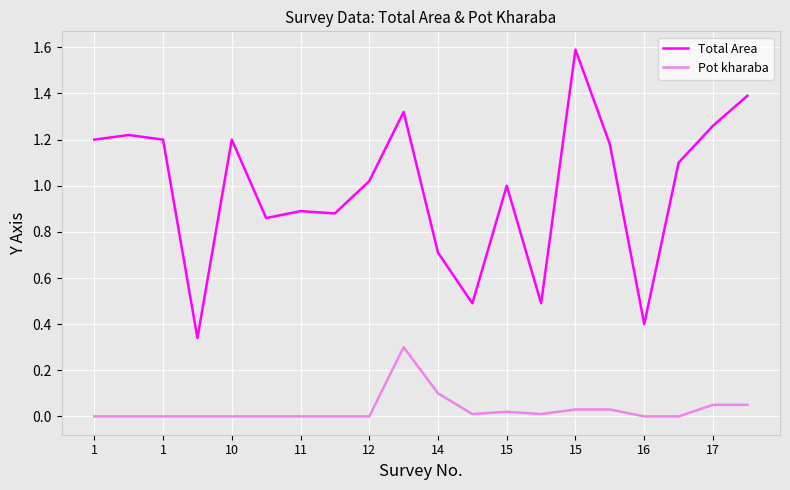

List the series in order of their overall mean, highest first.

Total Area, Pot kharaba